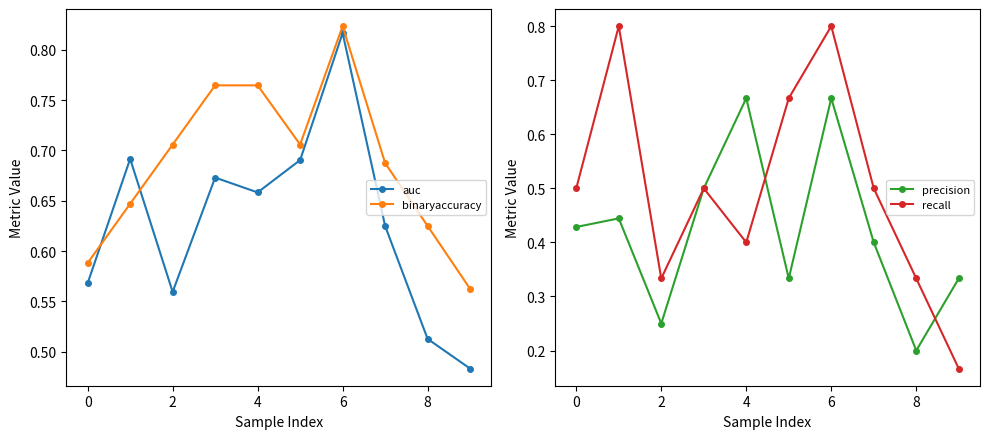

Rank the series by their maximum value, from lowest to highest.

precision, recall, auc, binaryaccuracy